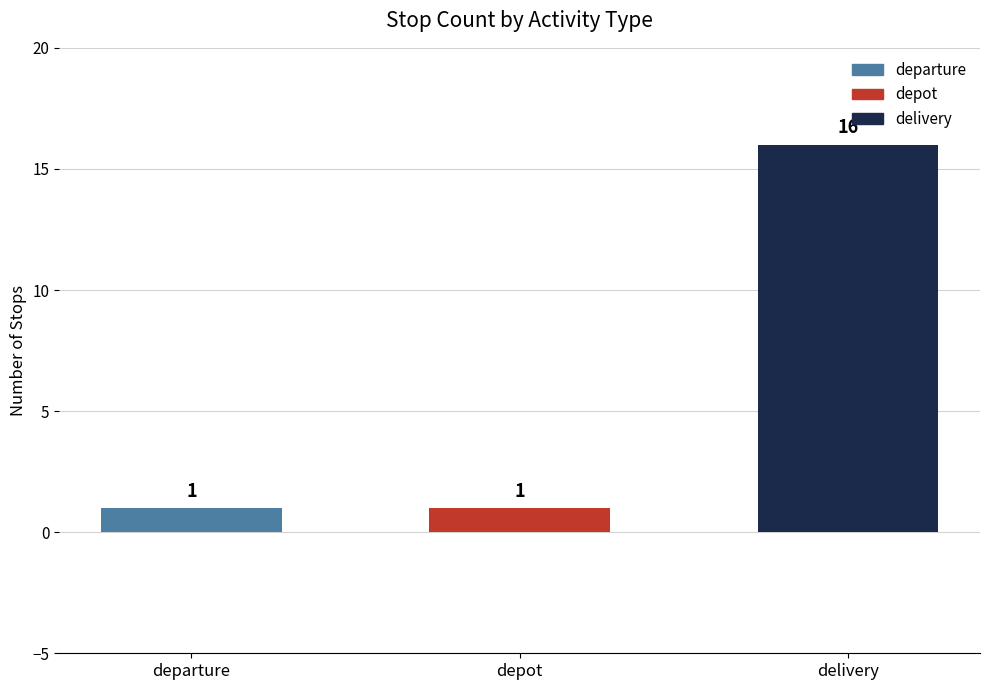

What is the ratio of the value at depot to the value at delivery?

0.1